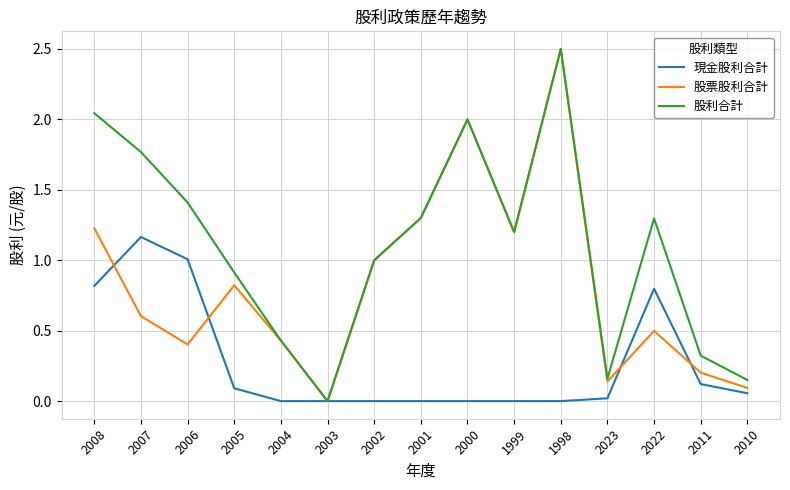

Which label corresponds to the largest value in the chart?

1998